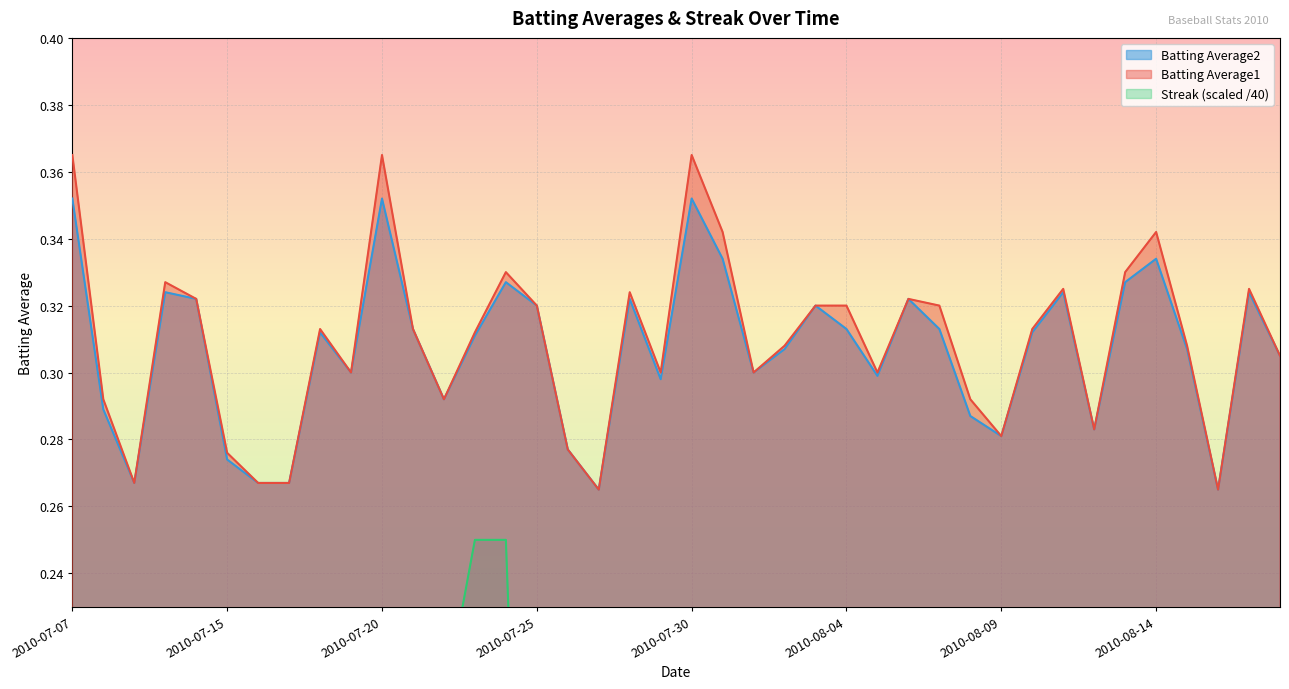

What is the label of the 37th point from the right?

2010-07-10